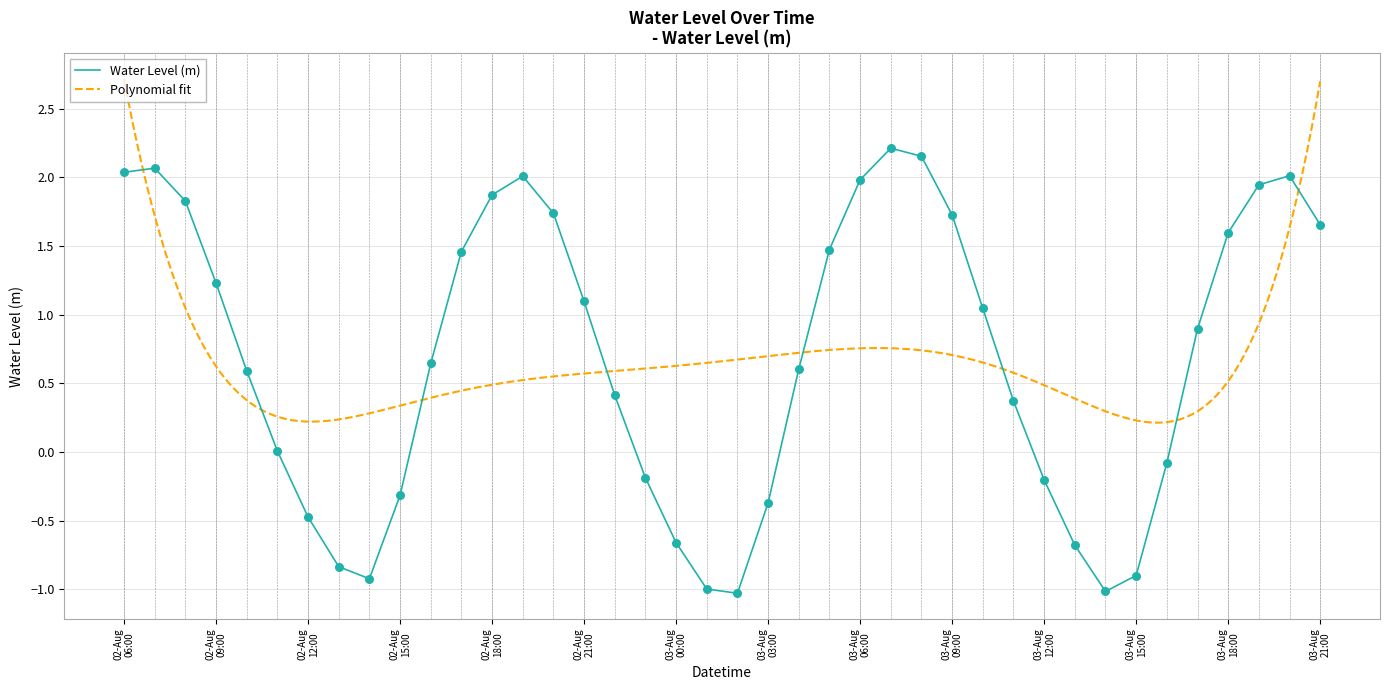

Which has a higher value, 2023-08-03 04:00:00 or 2023-08-02 21:00:00?

2023-08-02 21:00:00